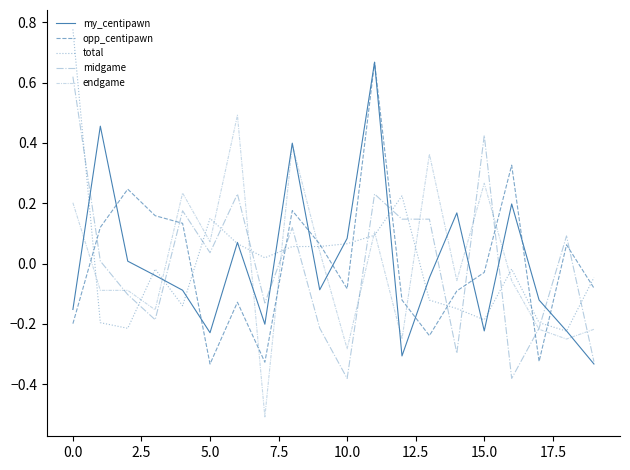

In opp_centipawn, how many points are lower than both neighbors (excluding endpoints)?

5